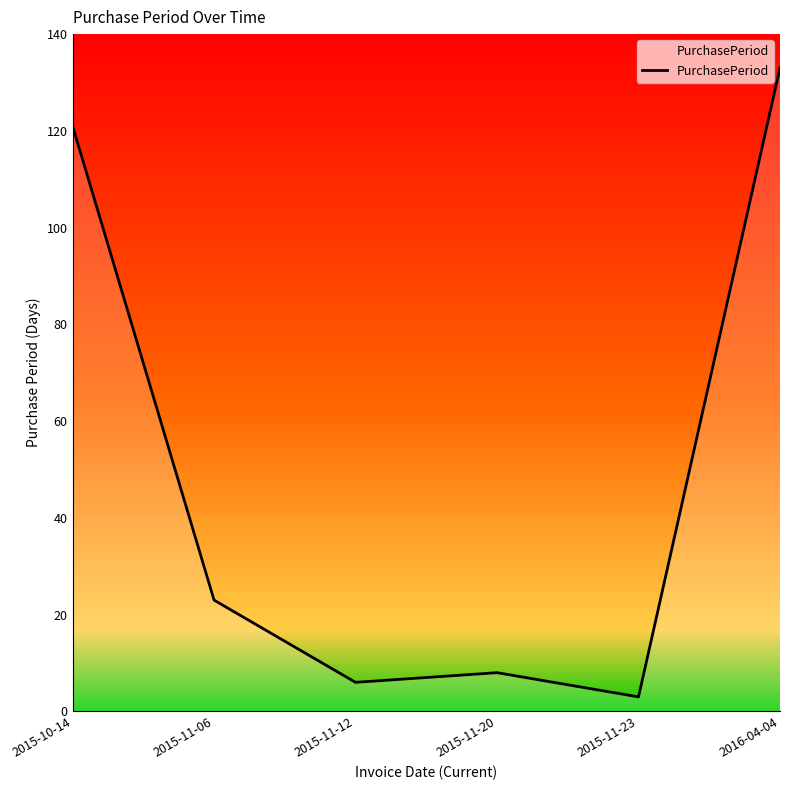

What is the smallest value displayed?

3